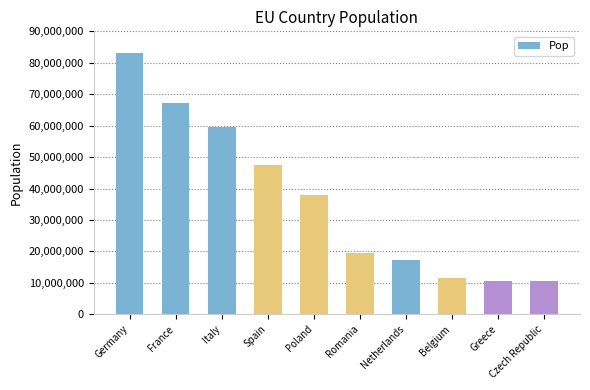

How many distinct data groups are displayed?

1